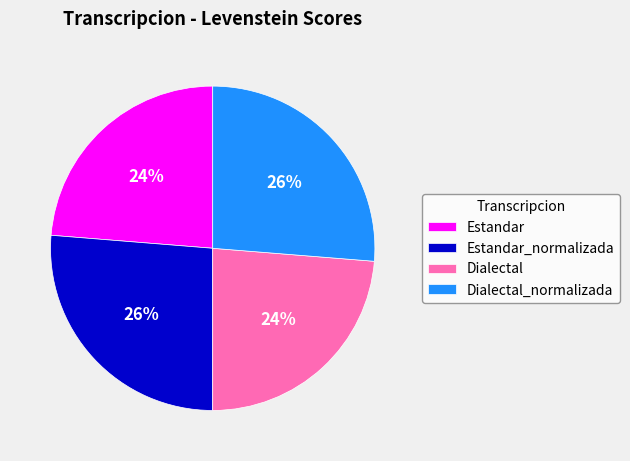

To the nearest percent, what is the combined percentage of Estandar and Estandar_normalizada?

50%